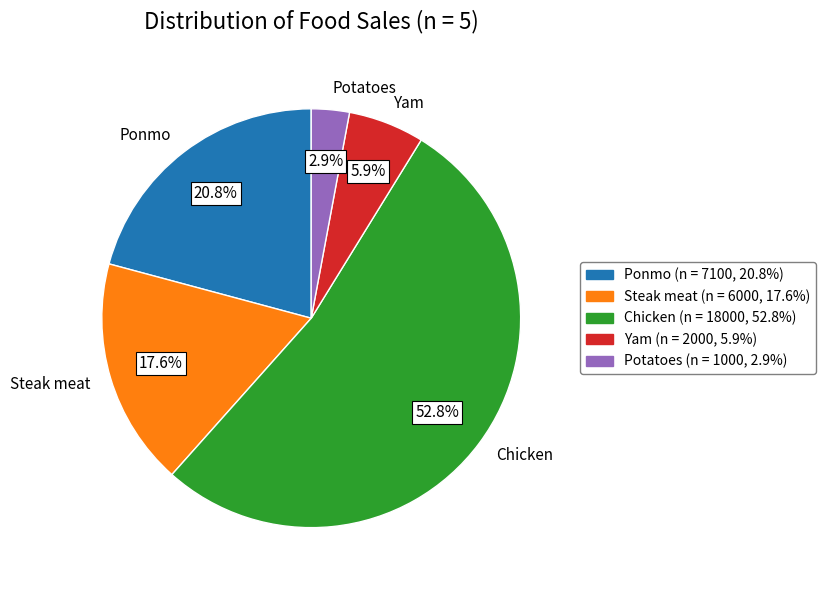

What percentage is the Yam slice, to the nearest percent?

6%